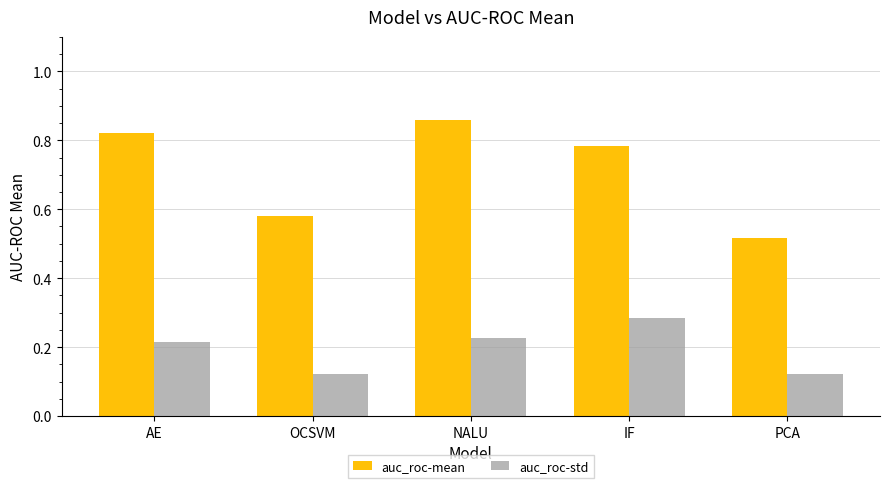

How many auc_roc-std values are between 0 and 1?

5